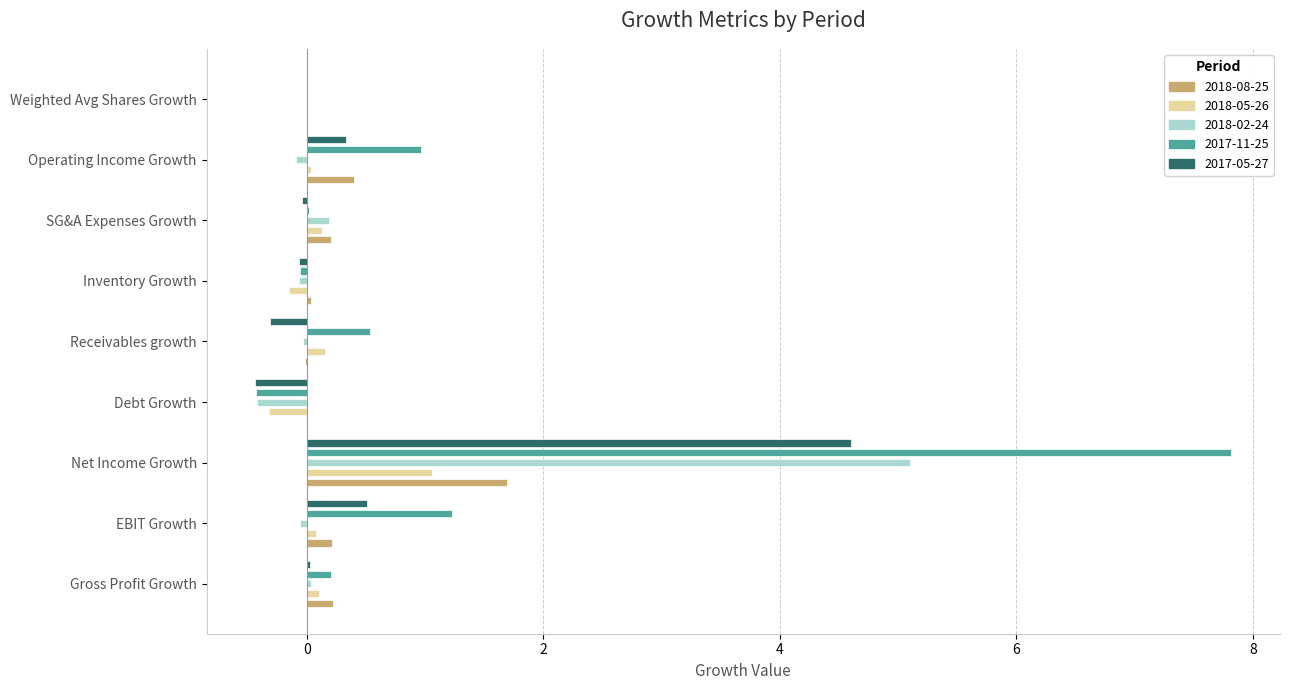

Rank the series at EBIT Growth from lowest to highest value.

2018-02-24, 2018-05-26, 2018-08-25, 2017-05-27, 2017-11-25